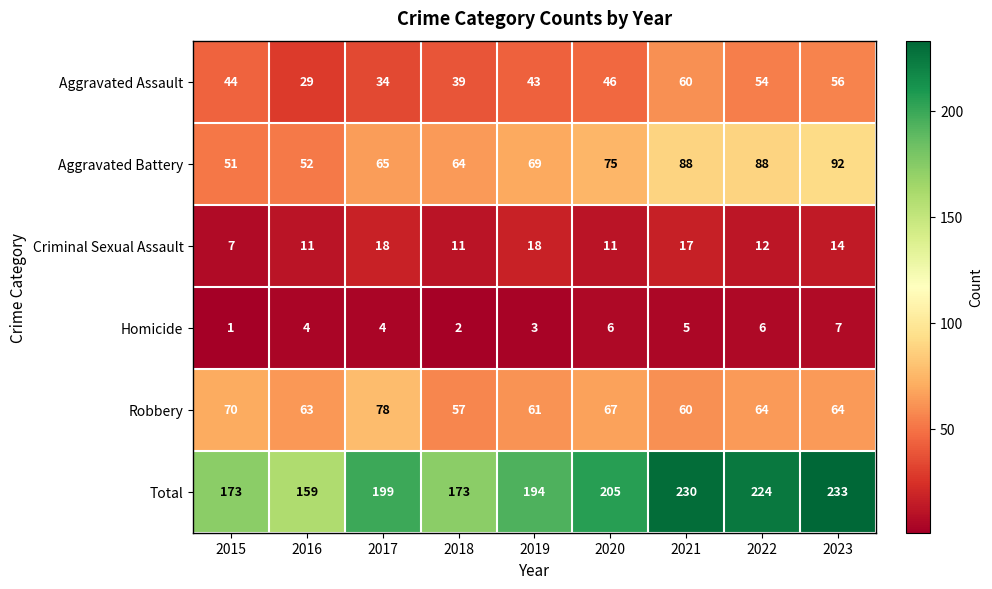

Is it true that Total equals 173 at 2018?

True